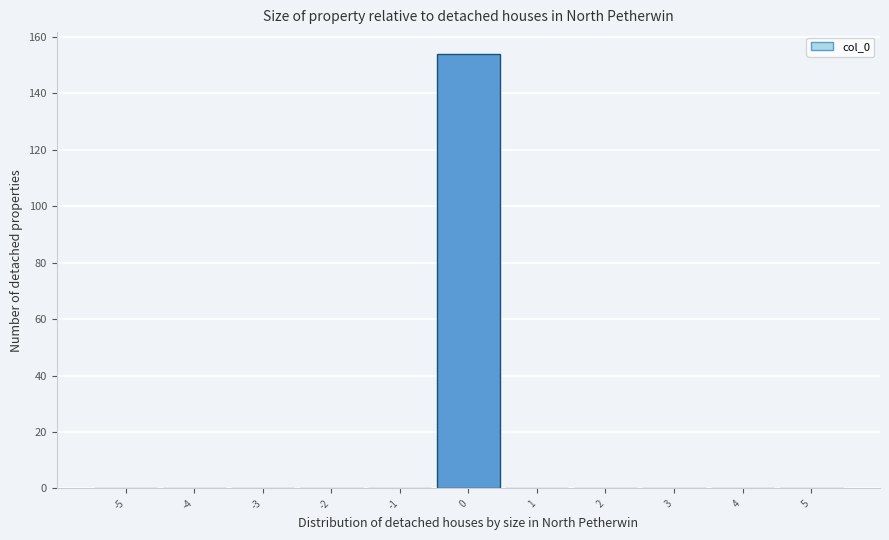

Over which range of the x-axis is the bar tallest?

-0.5 to 0.5